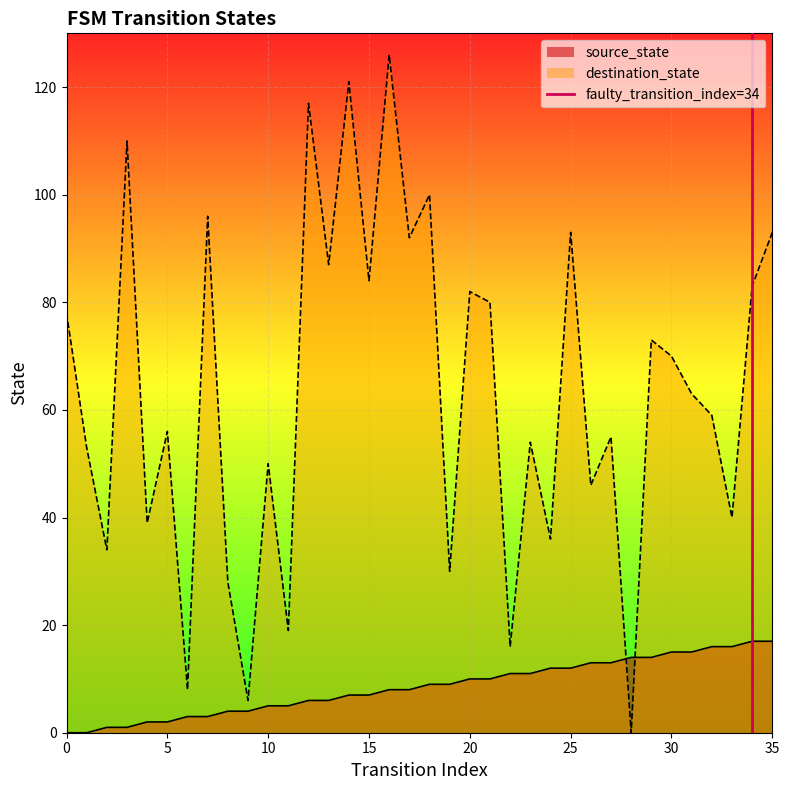

True or false: source_state and destination_state intersect in this chart.

True